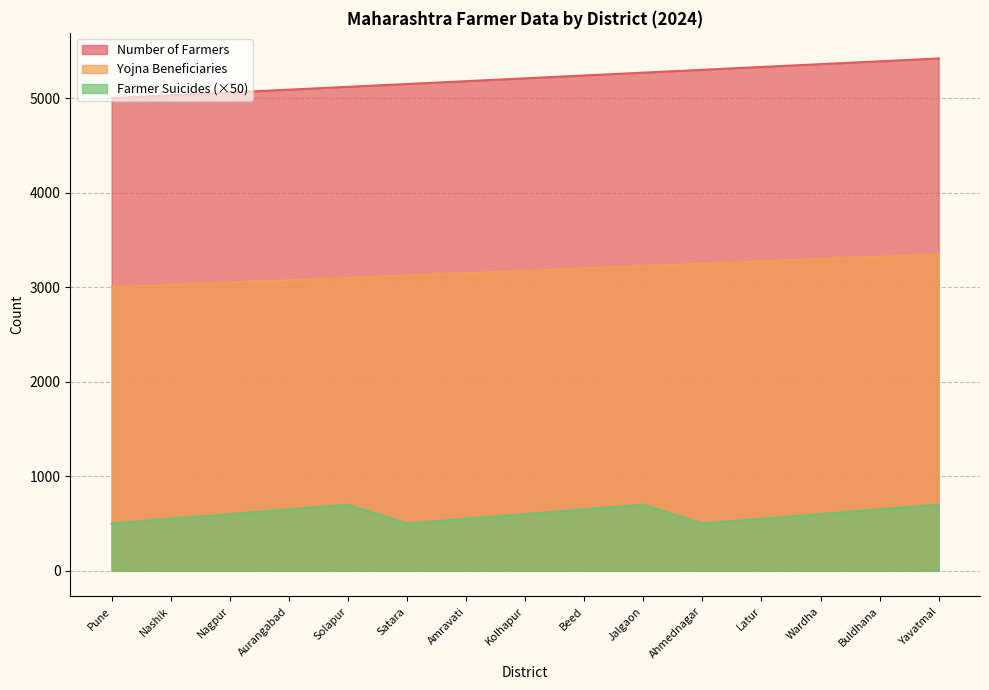

What is the sum of the Yojna Beneficiaries values at Jalgaon and Wardha?

6525